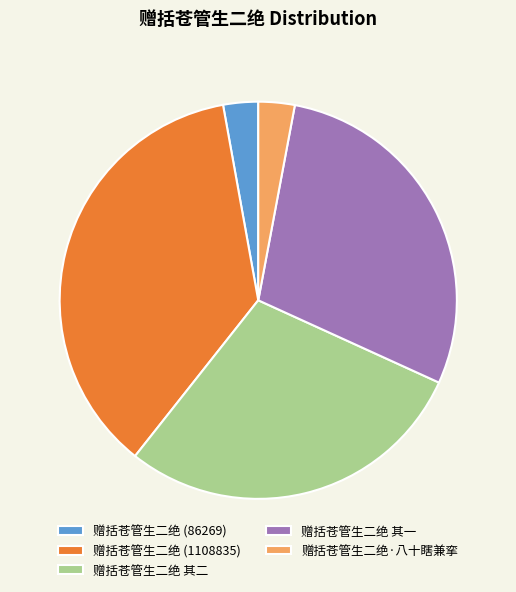

How many slices are in this pie chart?

5